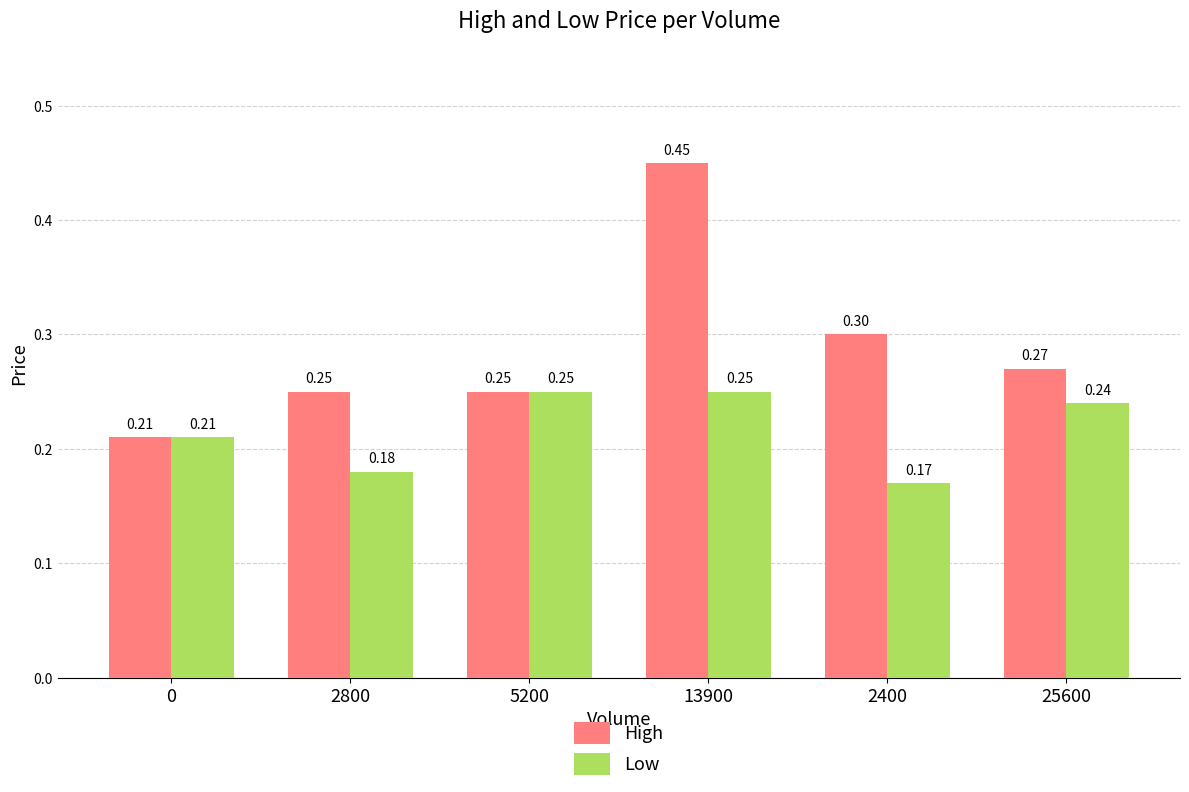

What position from the right is 2400?

2